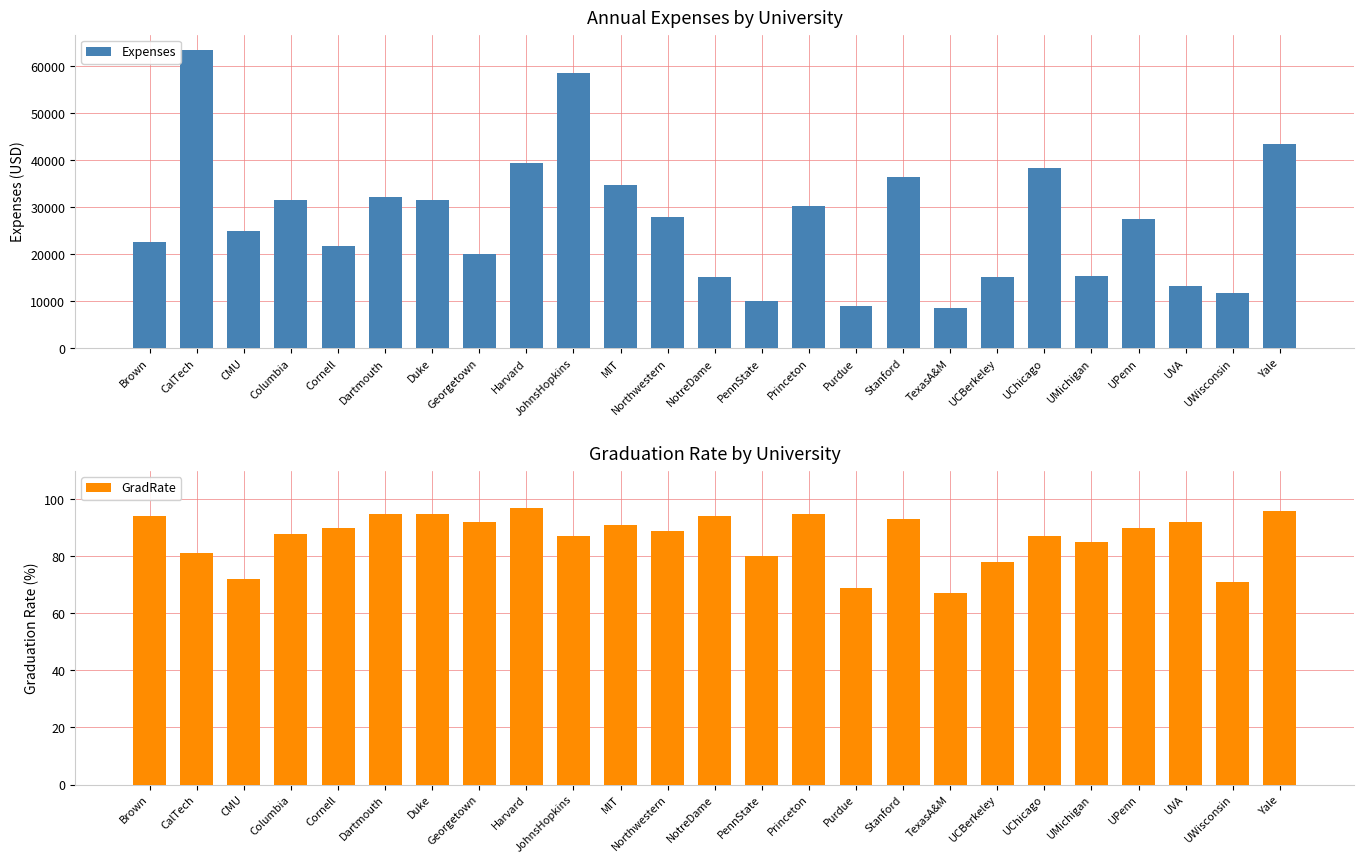

What is the label of the 14th bar from the left?

PennState